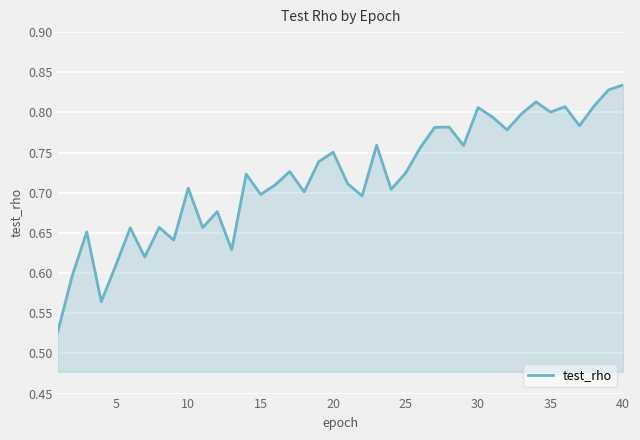

What is the difference between the maximum and minimum values?

0.3